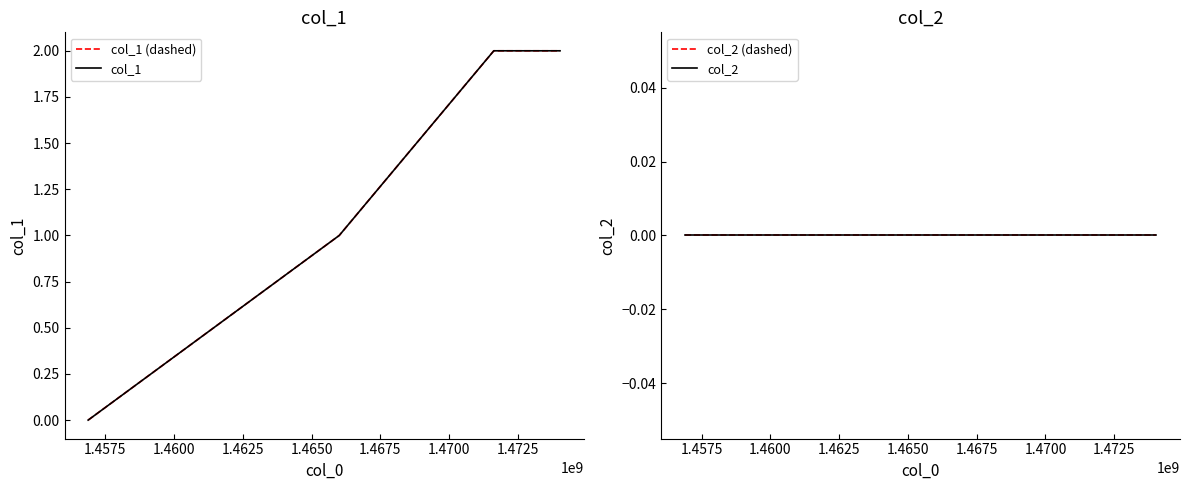

True or false: col_1 (dashed) and col_1 intersect in this chart.

False